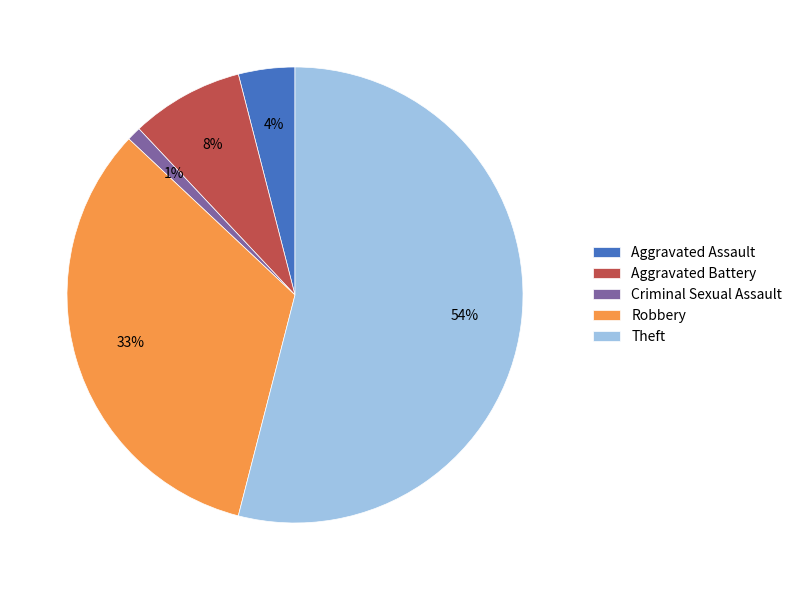

What percentage is the Aggravated Battery slice, to the nearest percent?

8%